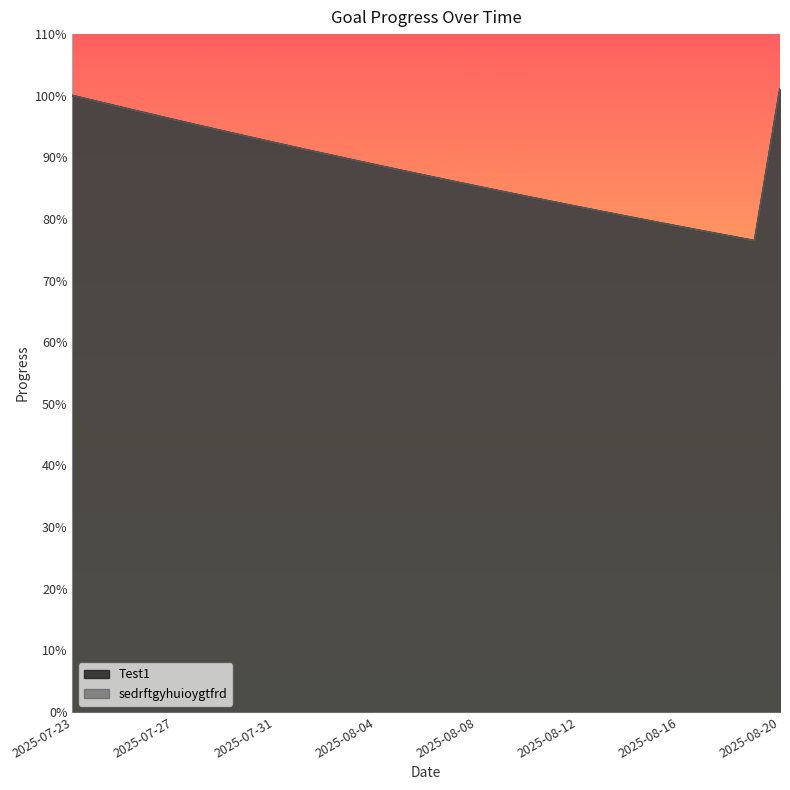

True or false: sedrftgyhuioygtfrd has a value of 0.8 at 2025-08-19.

True